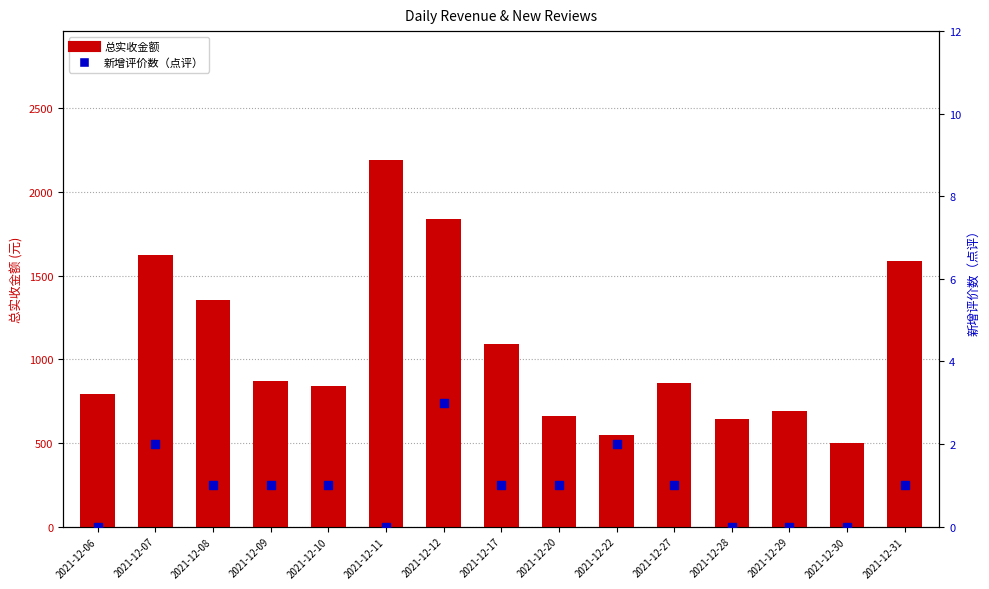

Which series has the largest total across all categories?

总实收金额